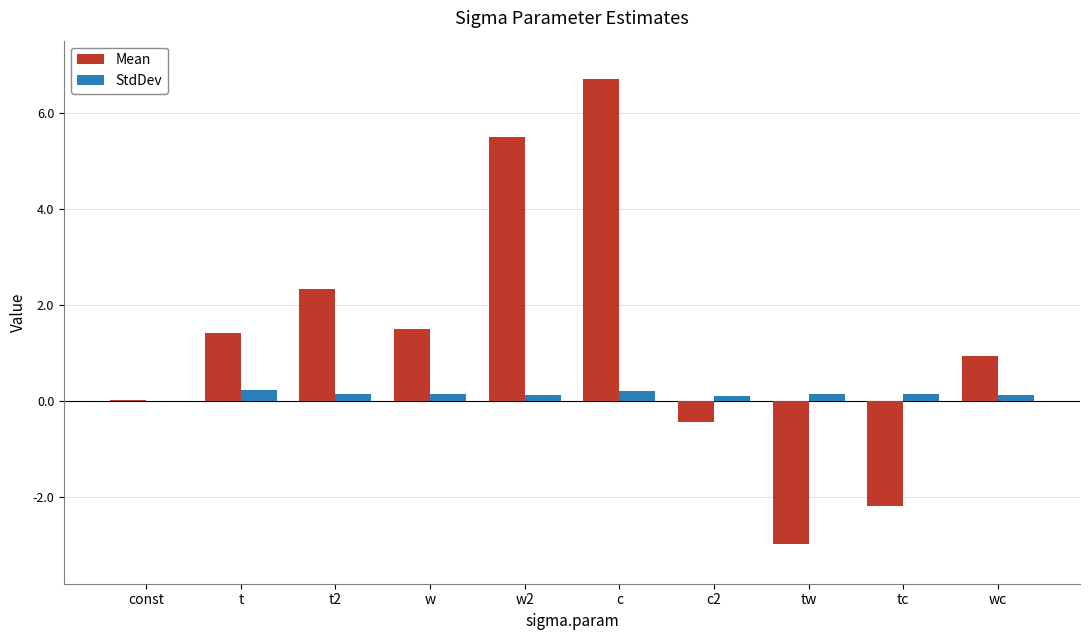

What is the greatest value displayed?

6.7